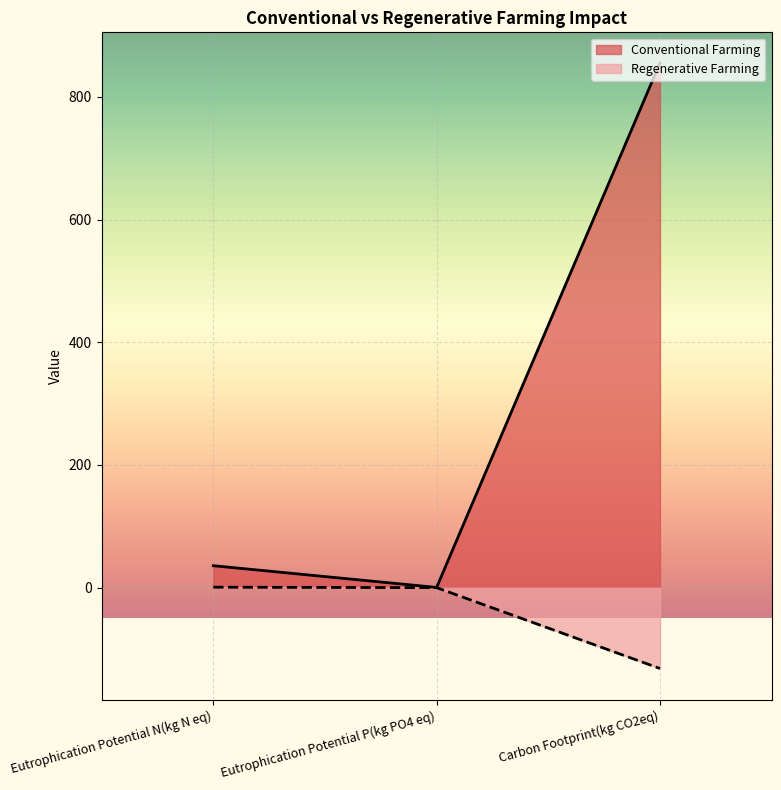

How many categories are shown in the chart?

3